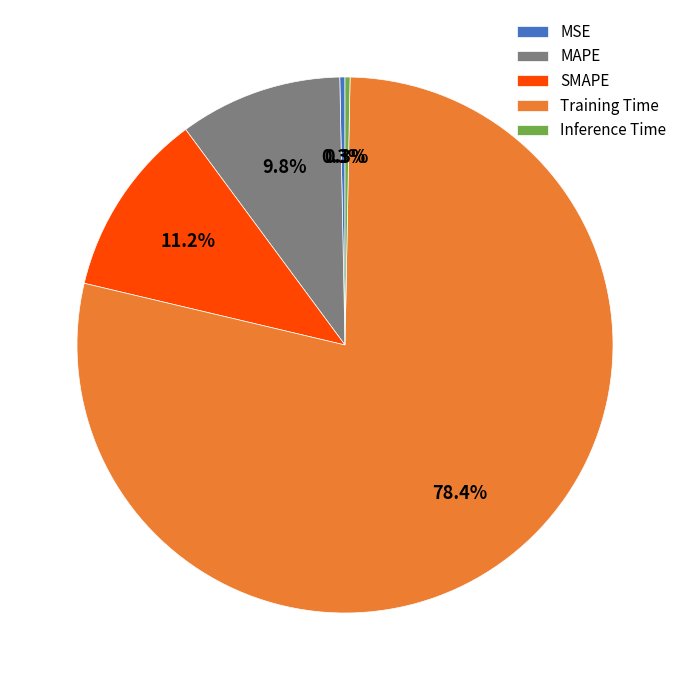

True or false: Training Time accounts for 78% of the total.

True